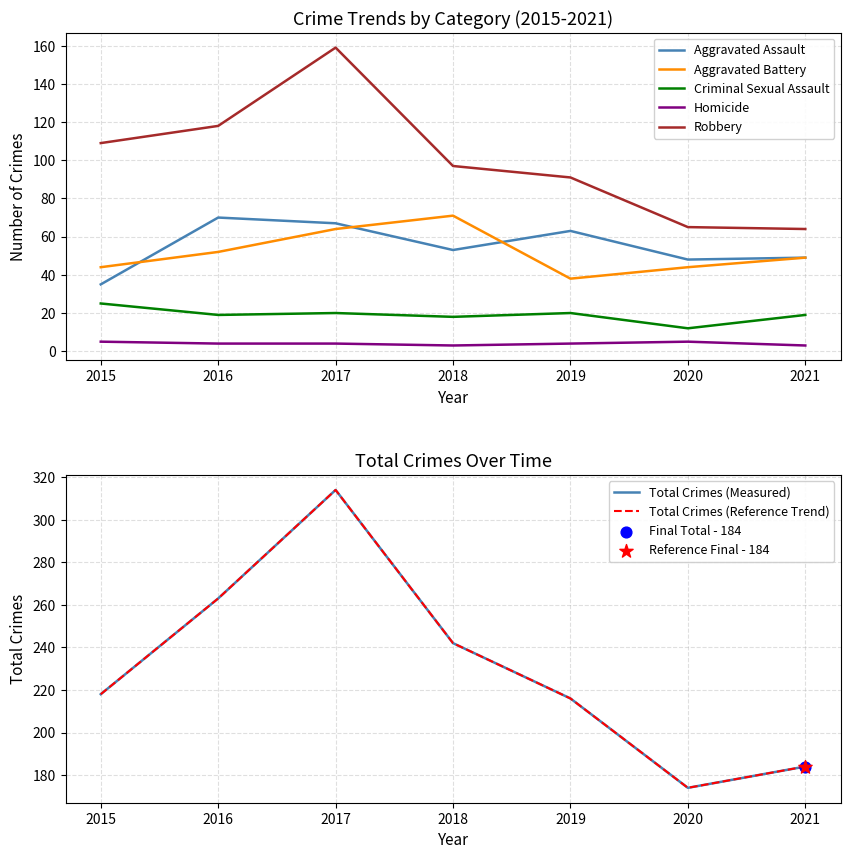

What are all the series names shown in the legend?

Aggravated Assault, Aggravated Battery, Criminal Sexual Assault, Homicide, Robbery